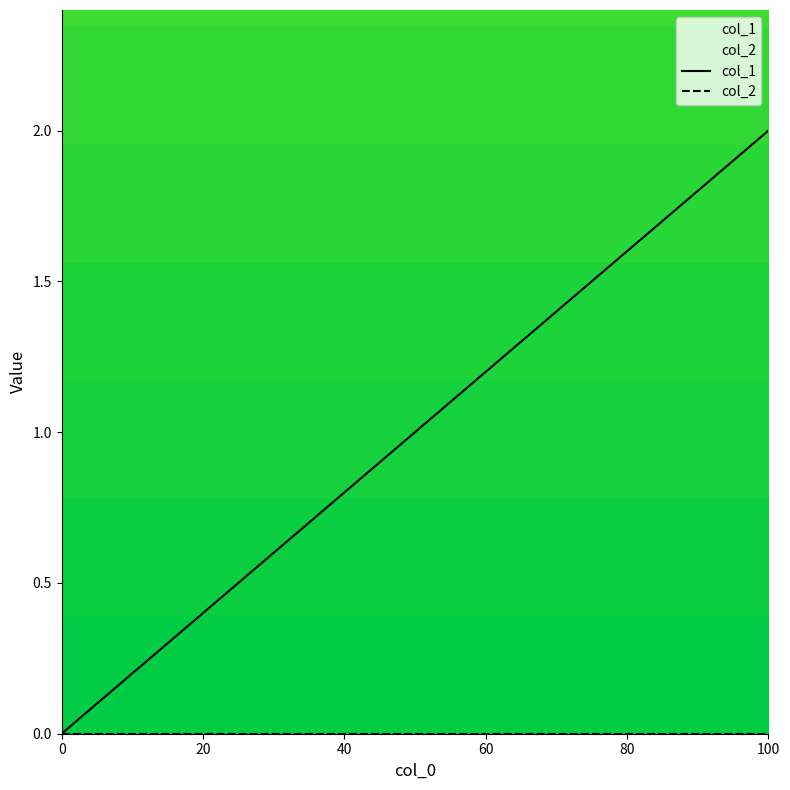

What is the sum of all col_1 values?

3